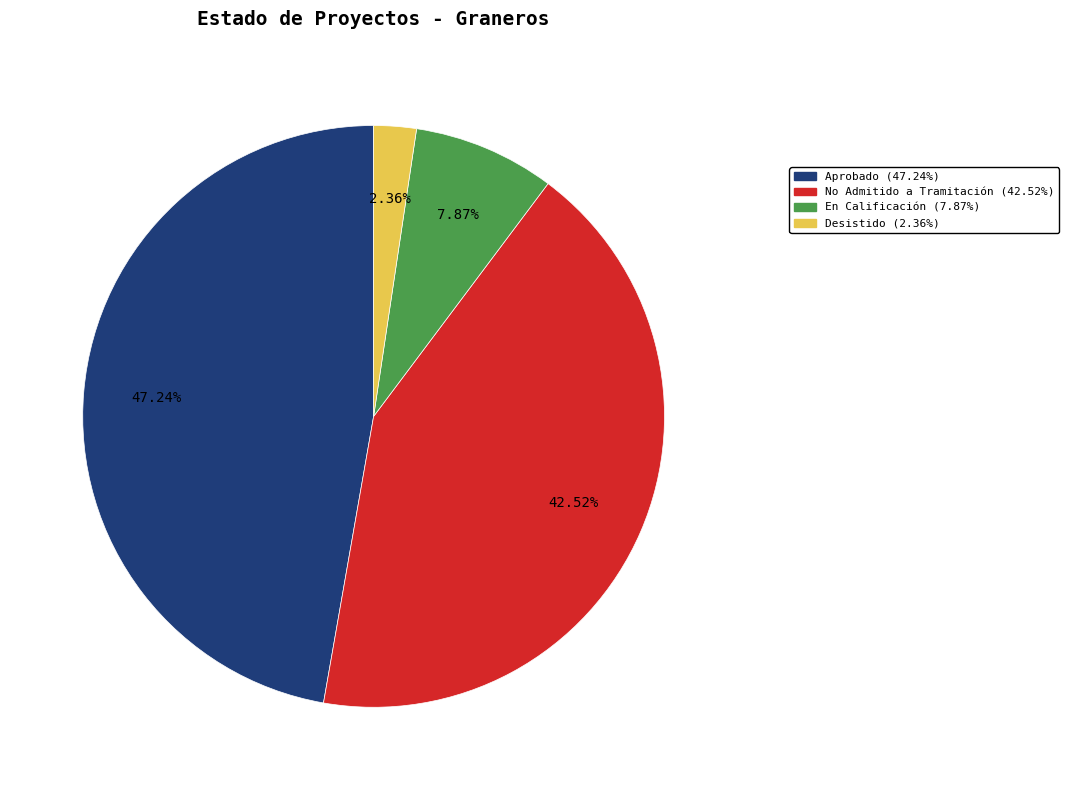

Does any single category account for the majority?

No